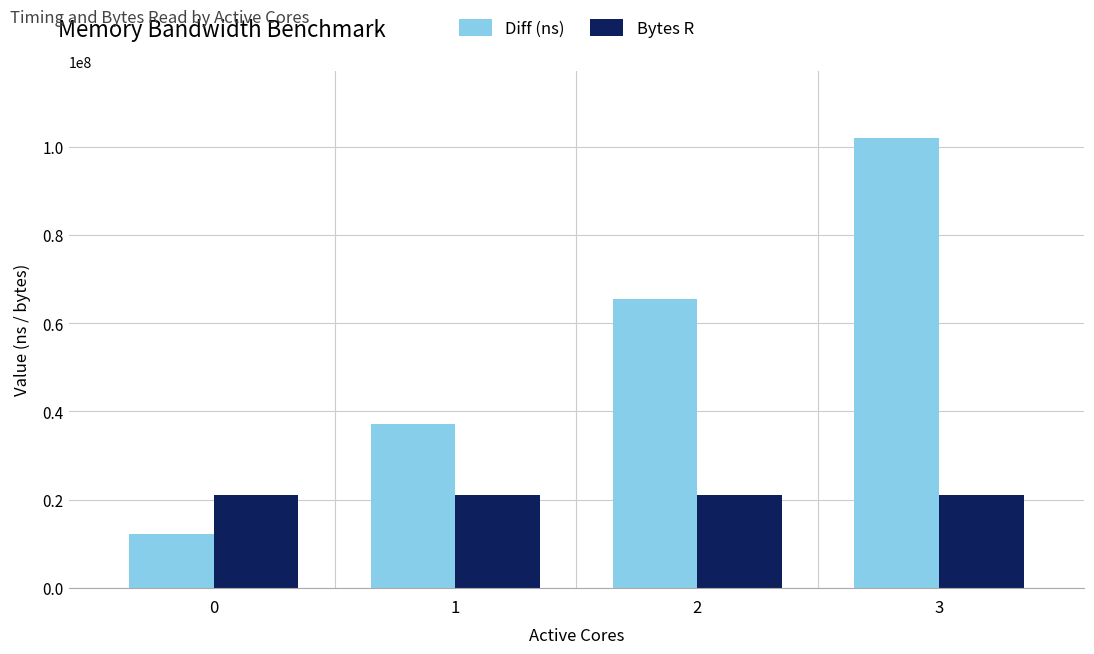

Reading left to right, transcribe all the data shown in this chart.

Diff (ns): 12235433	37091506	65439498	101939845
Bytes R: 20971520	20971520	20971520	20971520